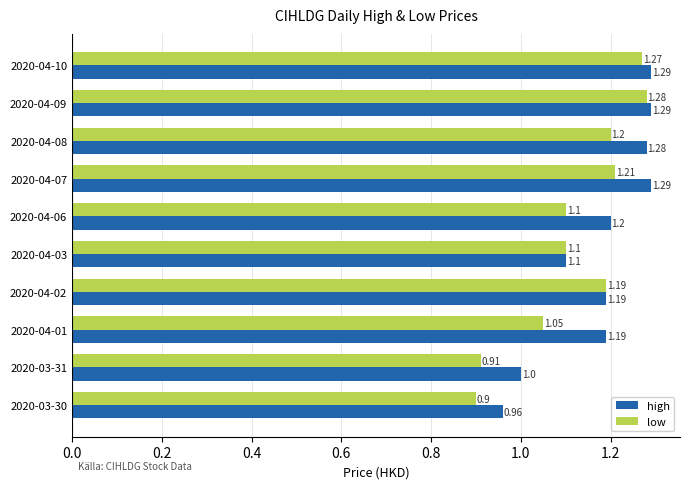

What are all the series names shown in the legend?

high, low